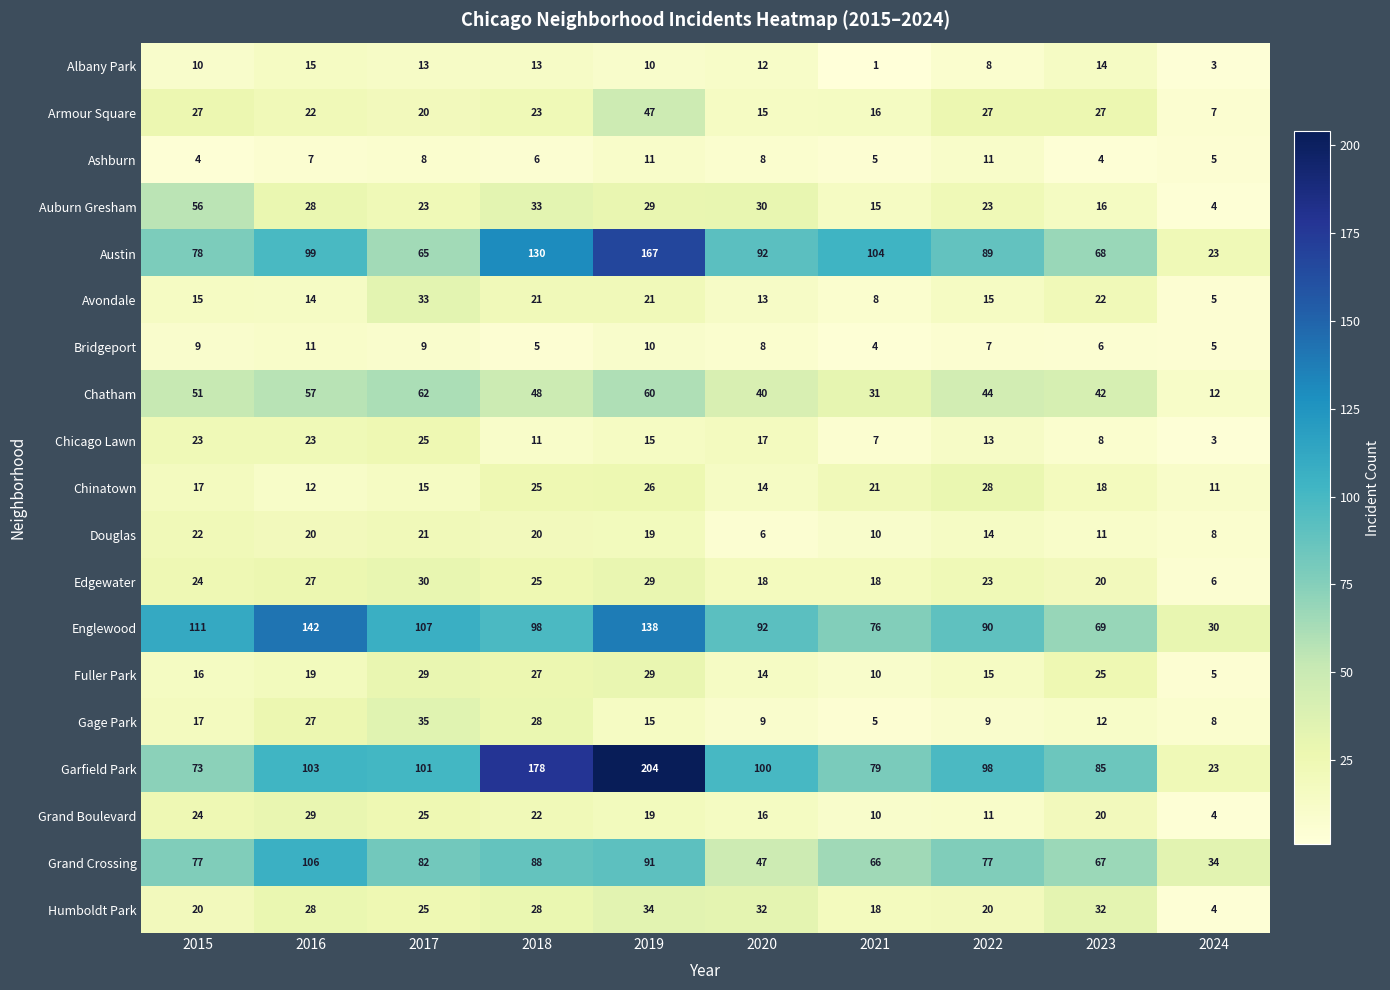

Which series has the largest total across all categories?

Garfield Park